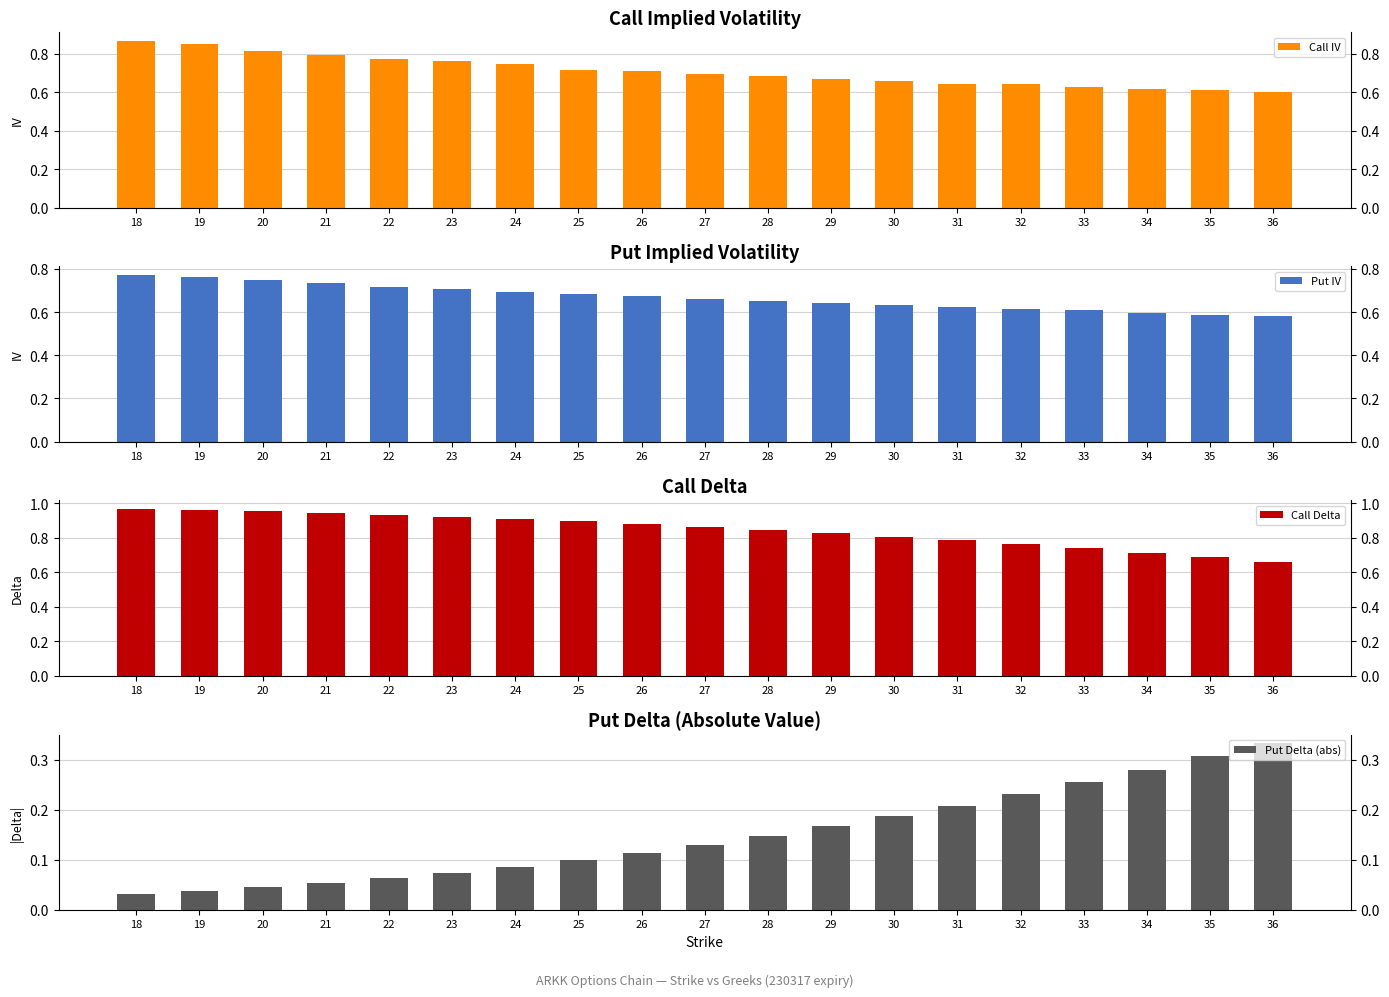

Which category has the lowest value in the Call Delta series?

36